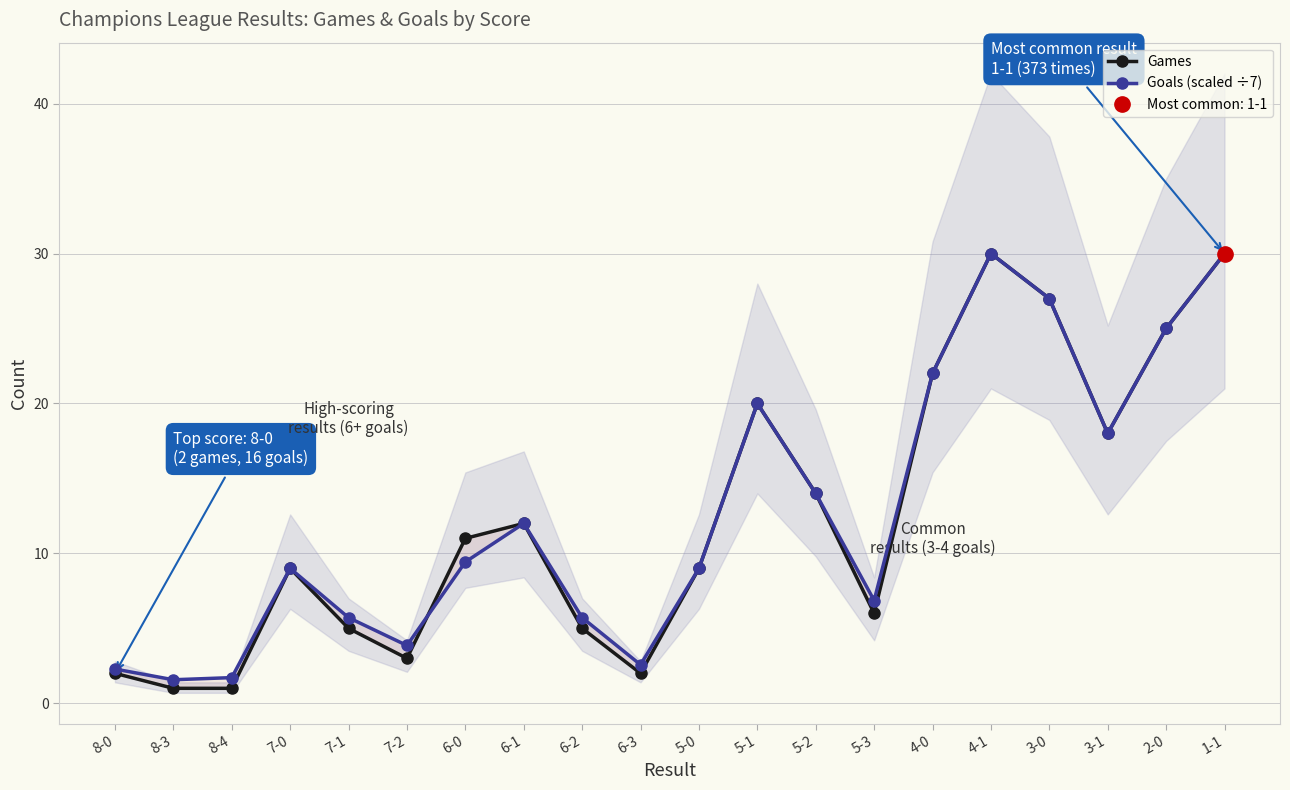

How many interior local valleys does the Games series have?

4